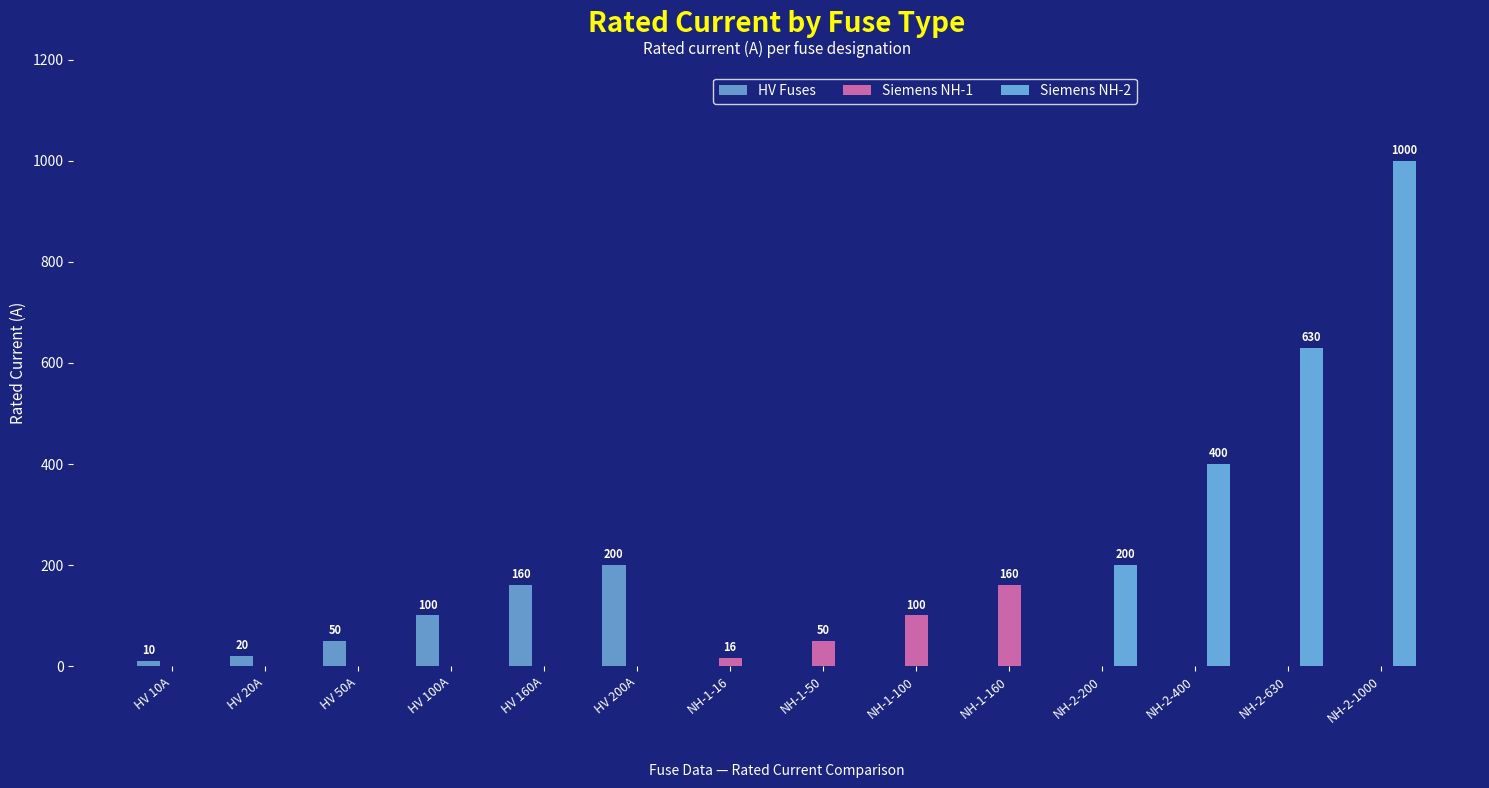

How many data points in HV Fuses are above 0?

6